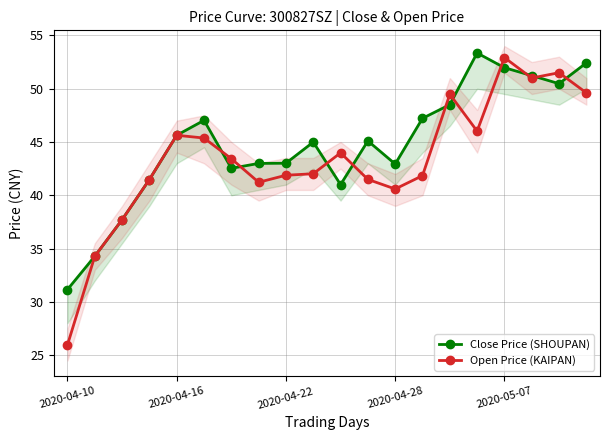

True or false: Open Price (KAIPAN) has more than 2 interior local peaks.

True